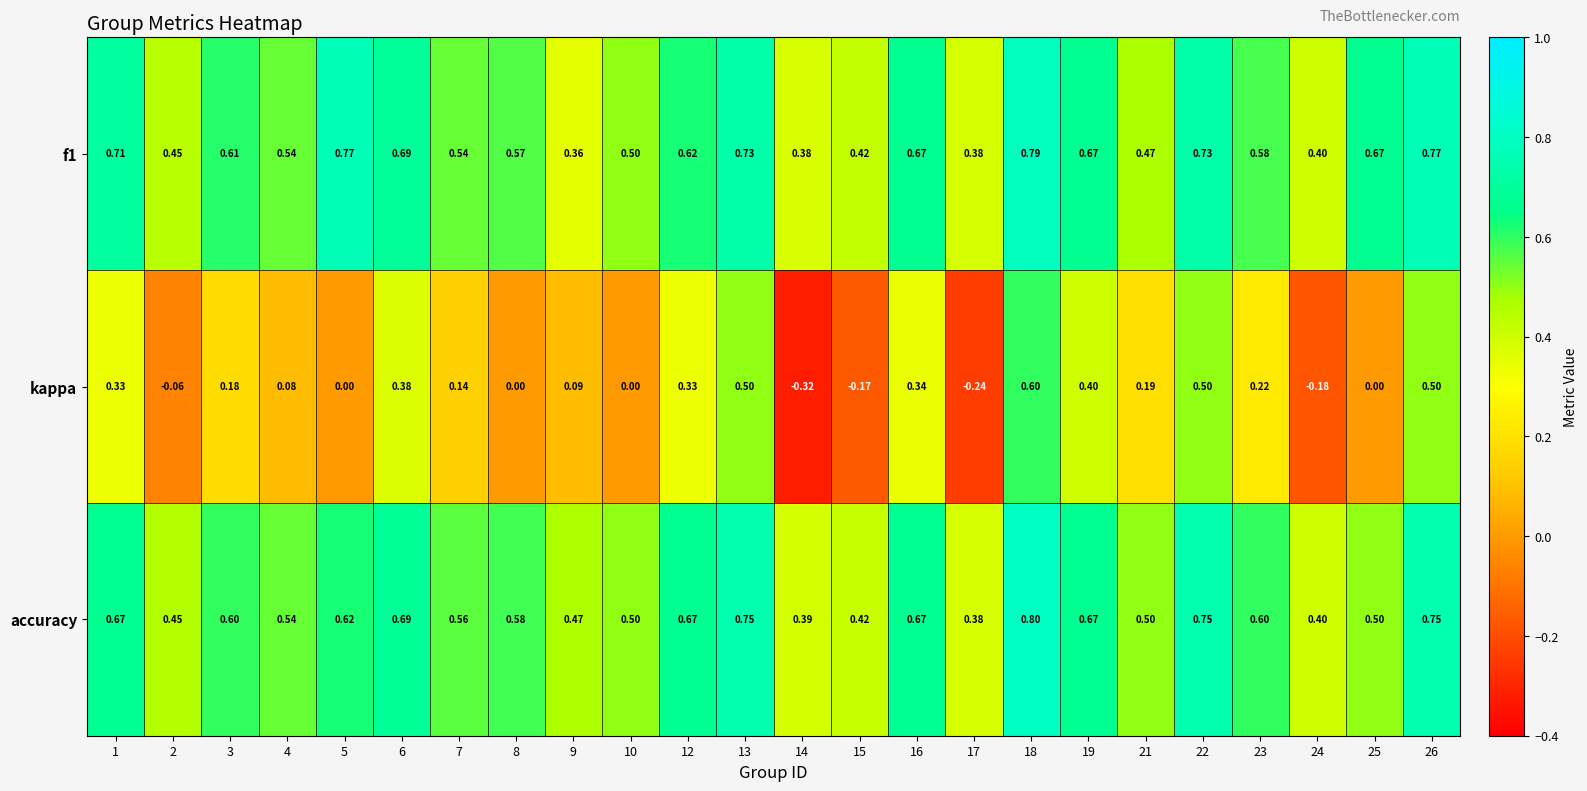

Which series changed the most between 7 and 25?

kappa